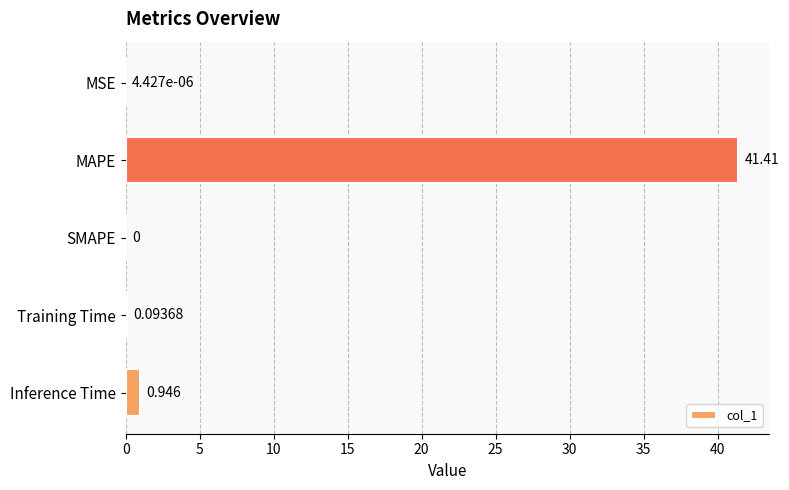

How many data points are above 0?

4